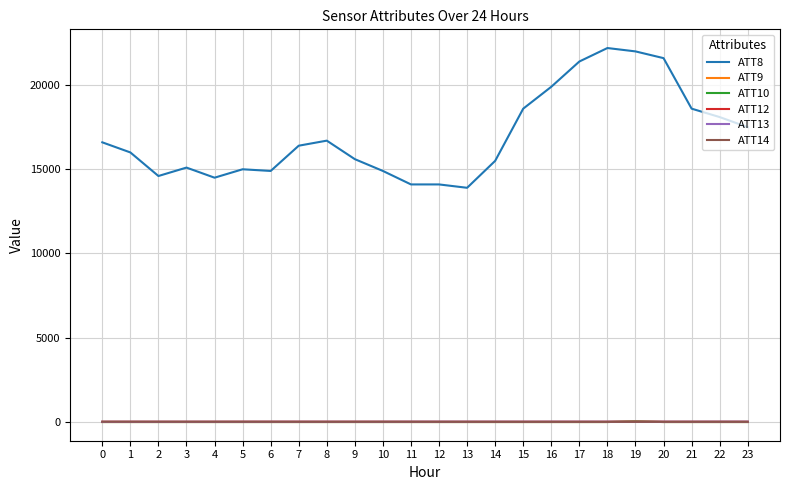

What is the difference between the highest and lowest values at 9?

15610.0